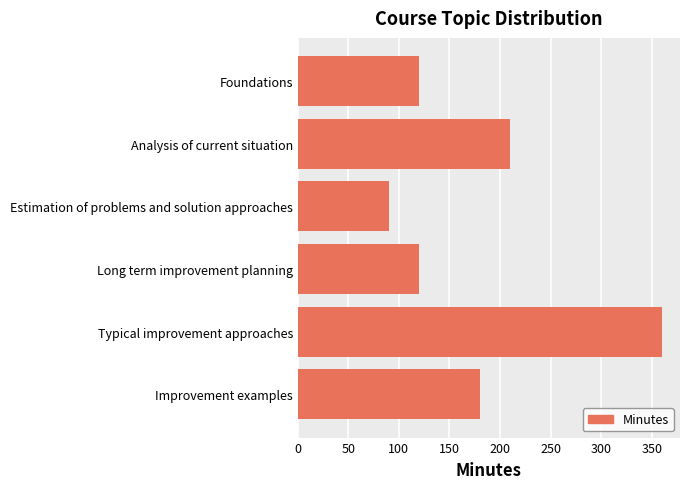

What is the ratio of the value at Long term improvement planning to the value at Analysis of current situation?

0.6